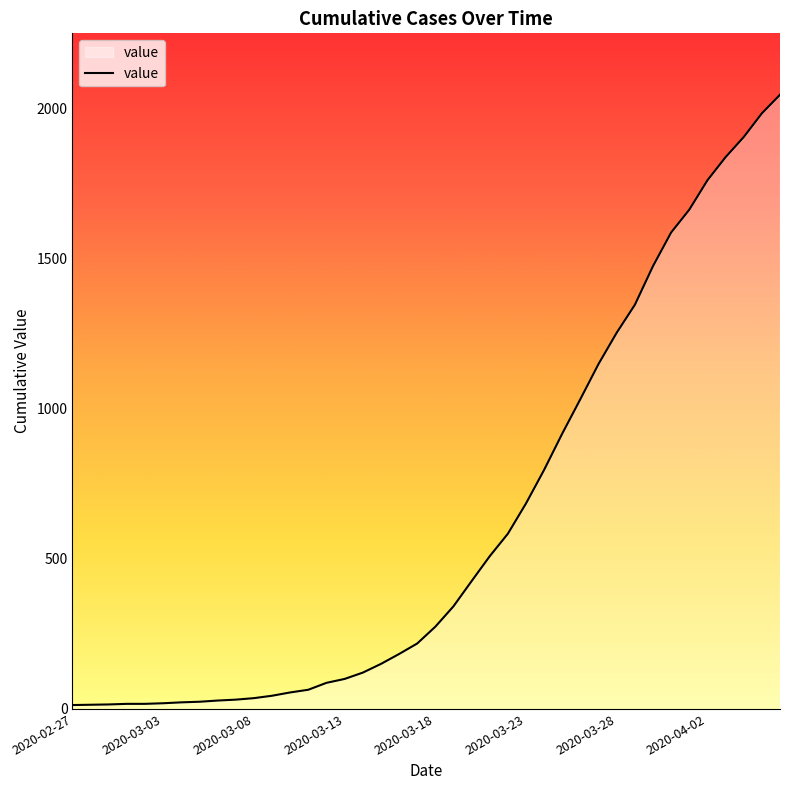

Count the number of data series in this chart.

1